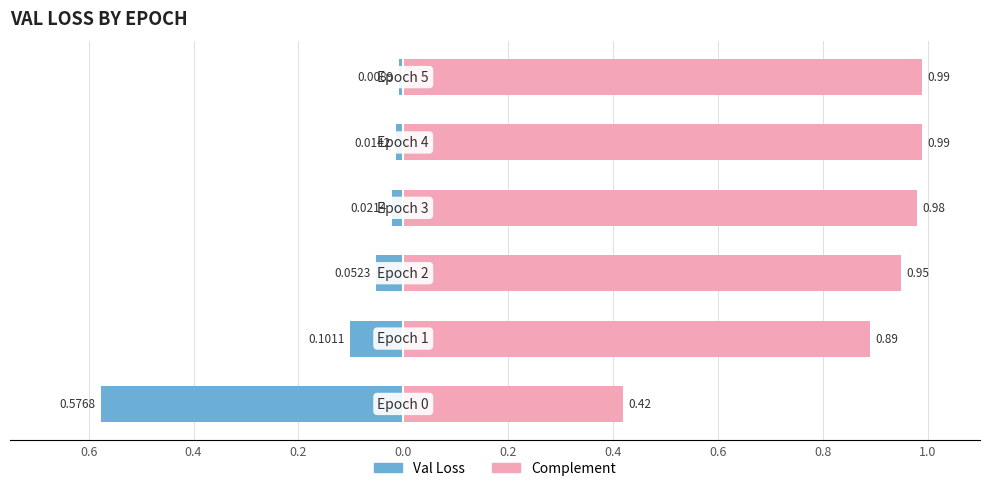

Which series has the widest spread of values?

Complement